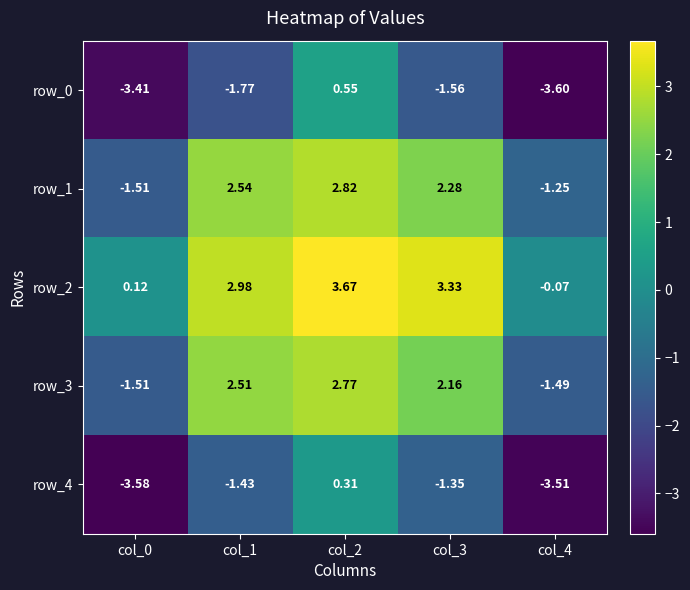

Is the value of row_4 at col_0 greater than the value of row_2 at col_2?

No